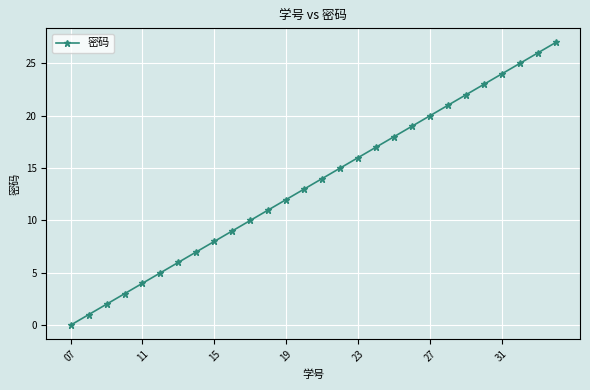

True or false: there are more than 0 points higher than both neighbors.

False